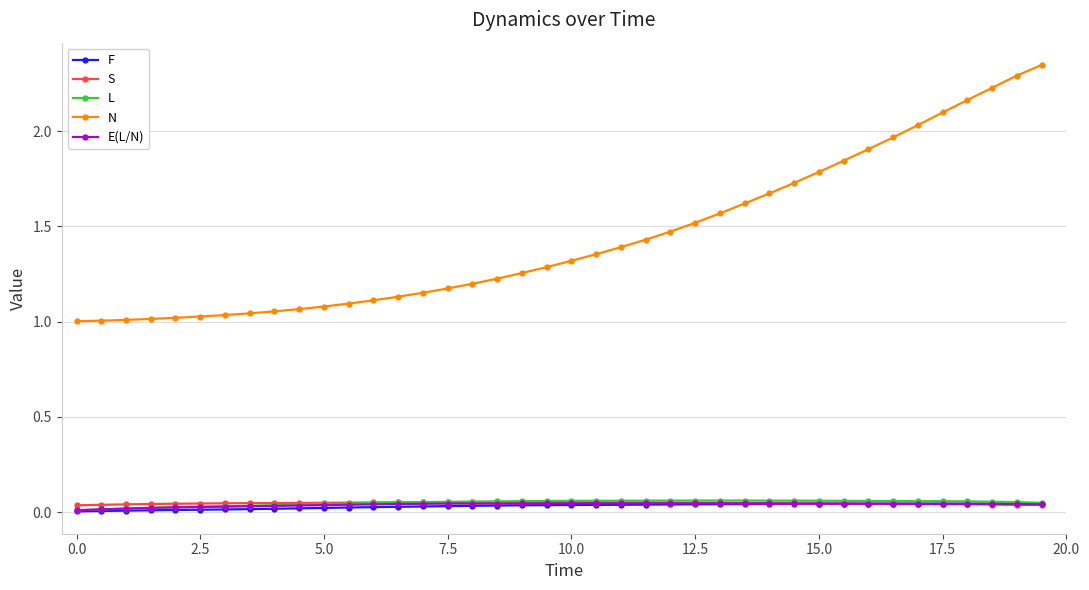

True or false: L and N intersect in this chart.

False